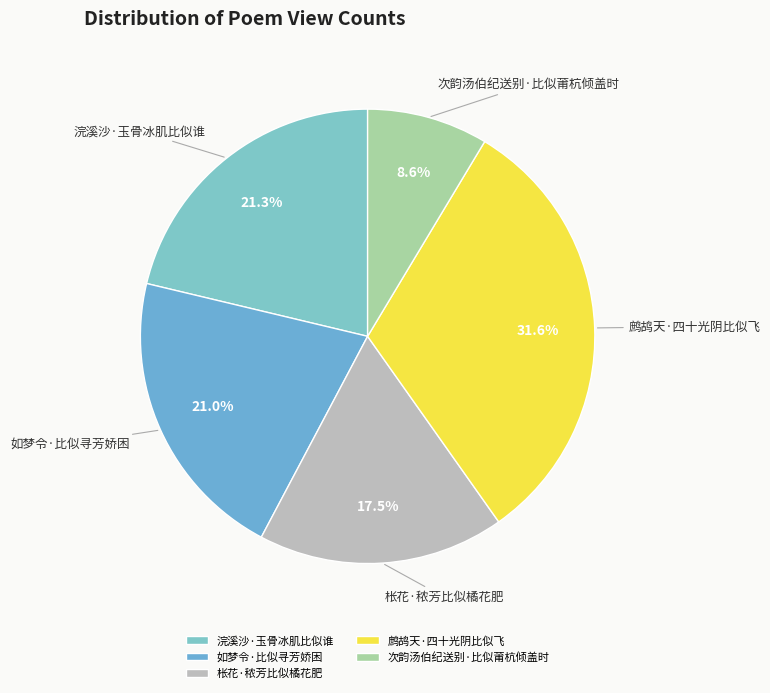

How many segments does this pie chart have?

5